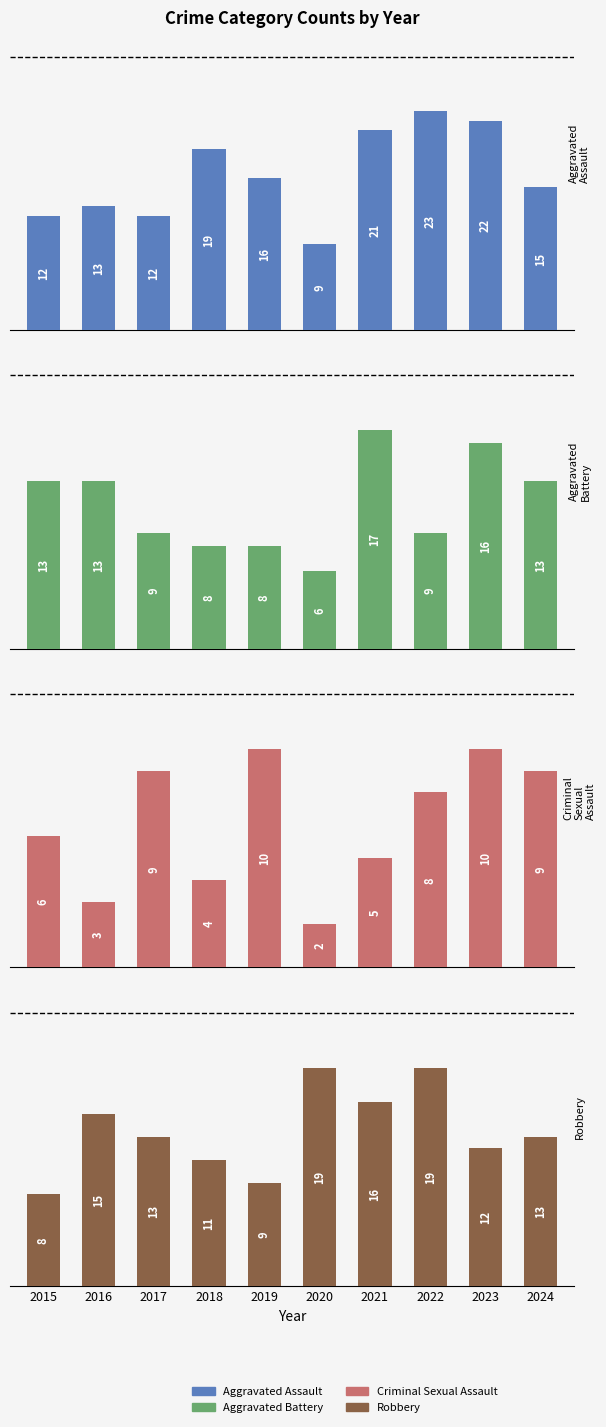

How many groups of bars are there?

10